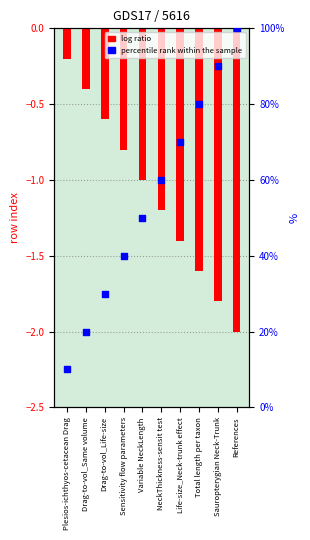

At how many categories does at least one series exceed 95?

1